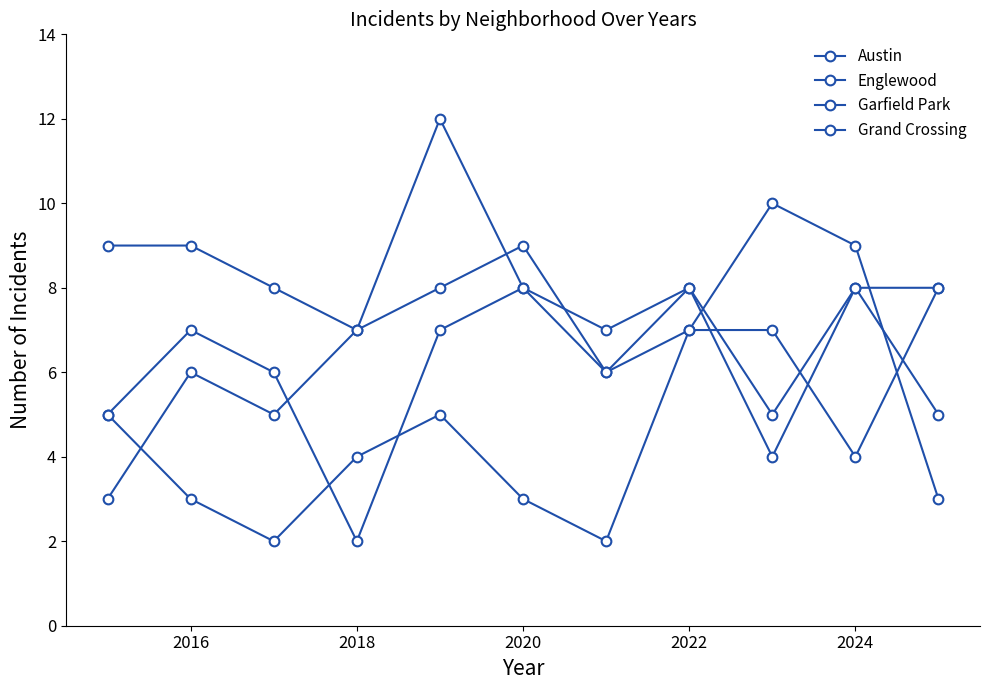

What is the value of the Englewood point at the 7th from the left?

7